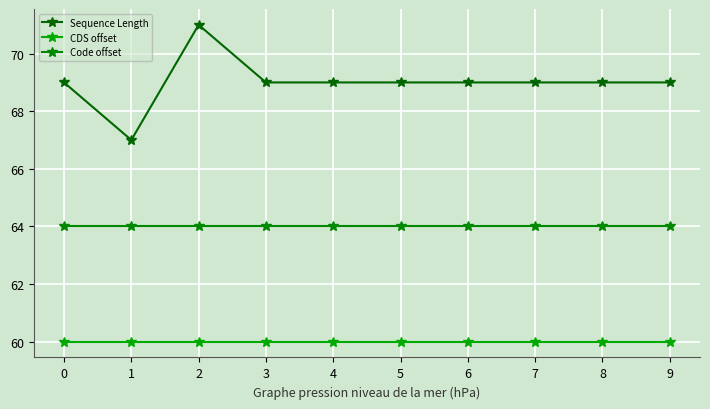

What is the value of the CDS offset point at the 3rd from the left?

60